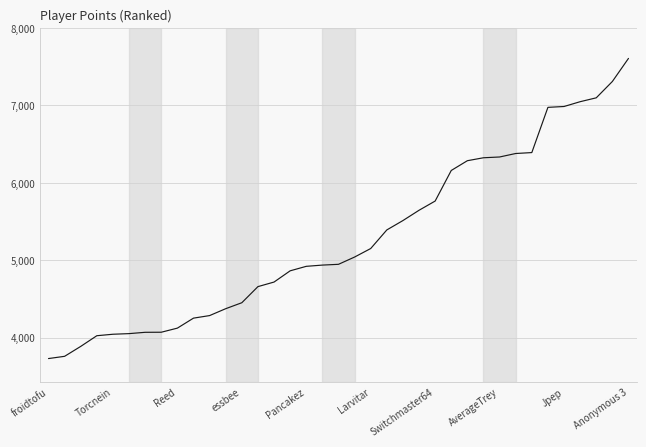

What is the difference between the maximum and minimum values?

3876